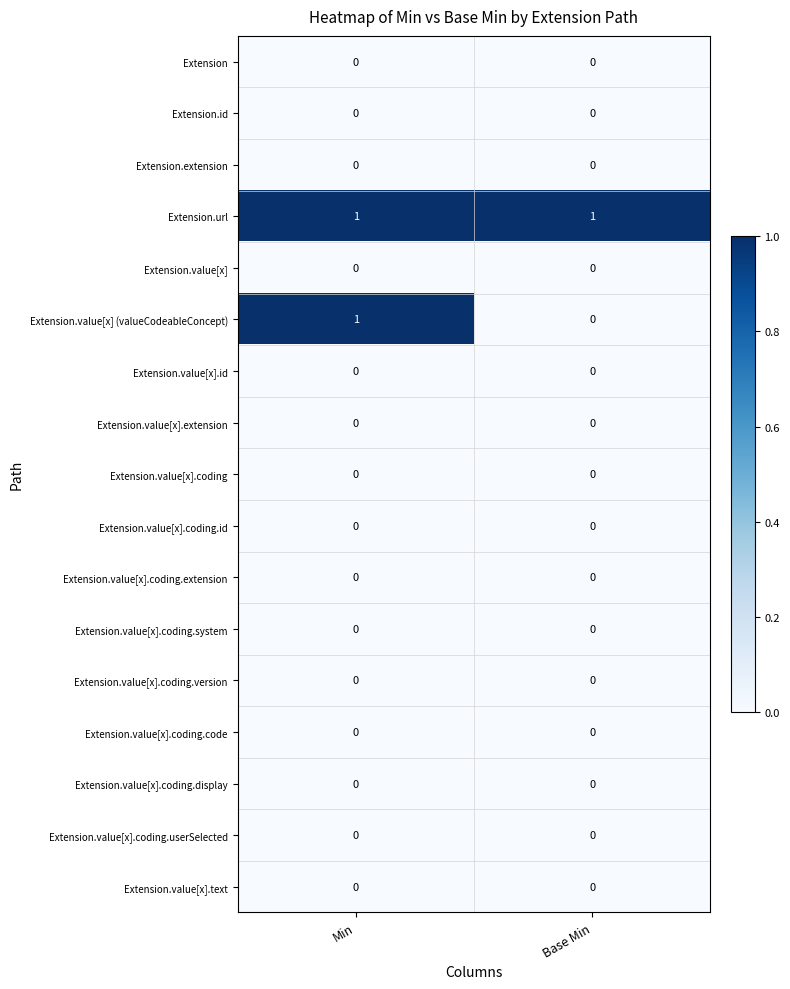

At which category is the sum across all series the highest?

Min